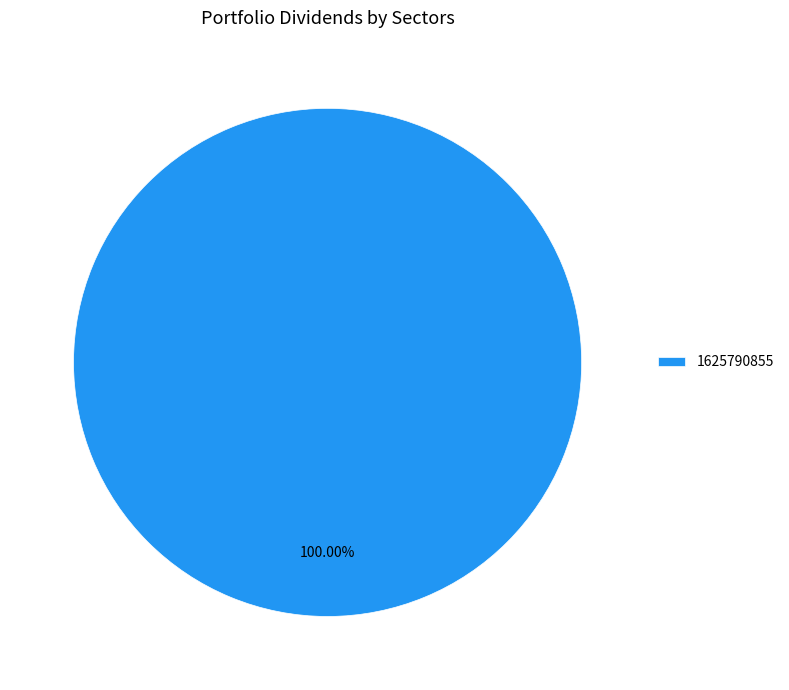

Count the number of slices in the pie.

1